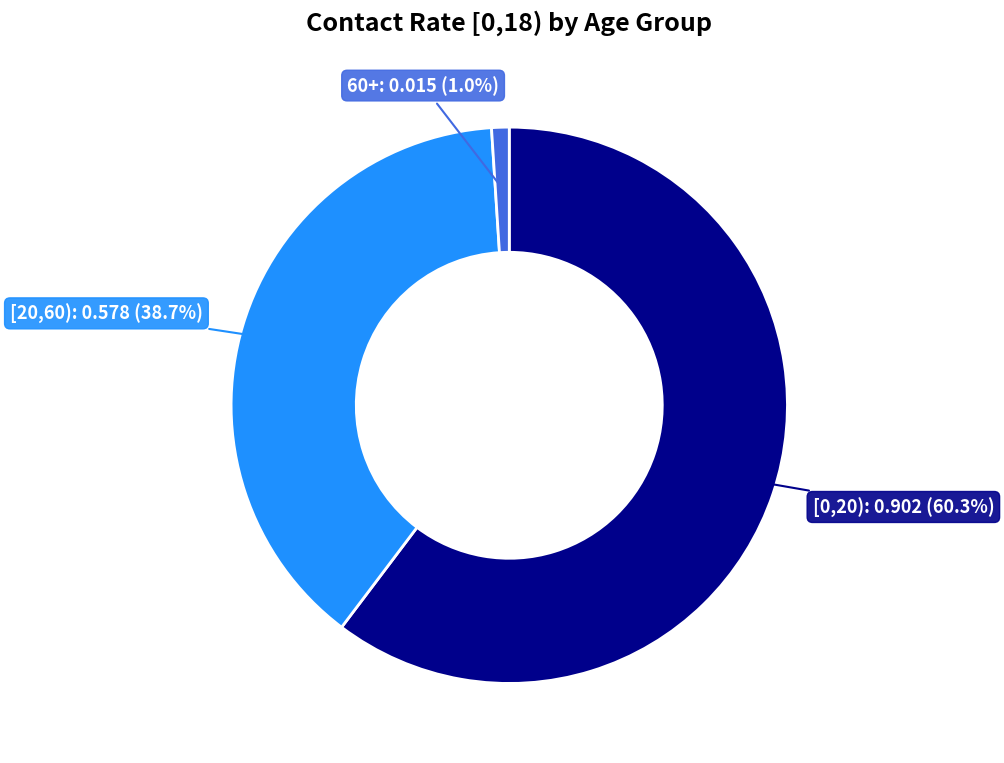

How many segments does this pie chart have?

3